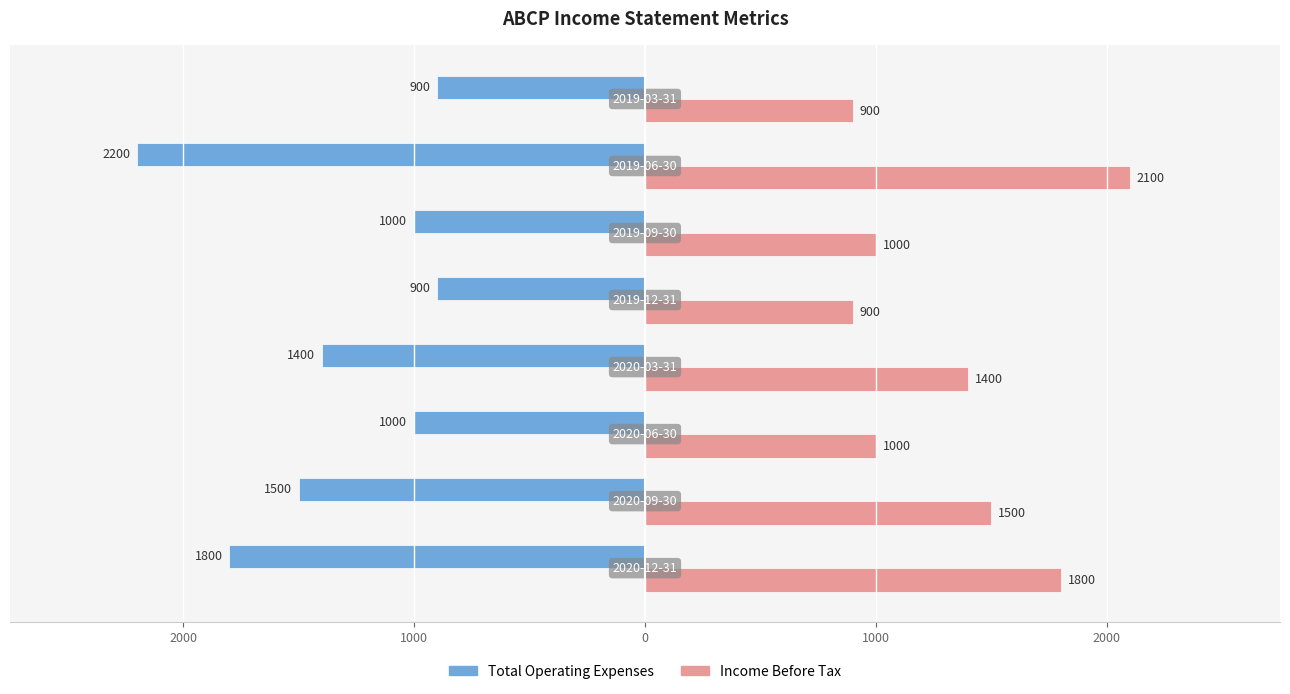

What is the difference between the maximum and minimum values in the Income Before Tax series?

1200